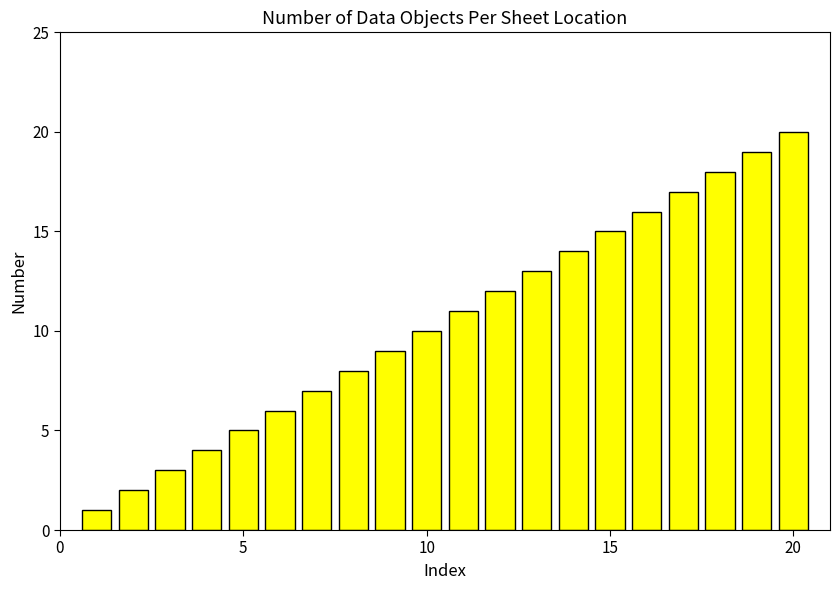

What is the difference between the second highest and second lowest values?

17